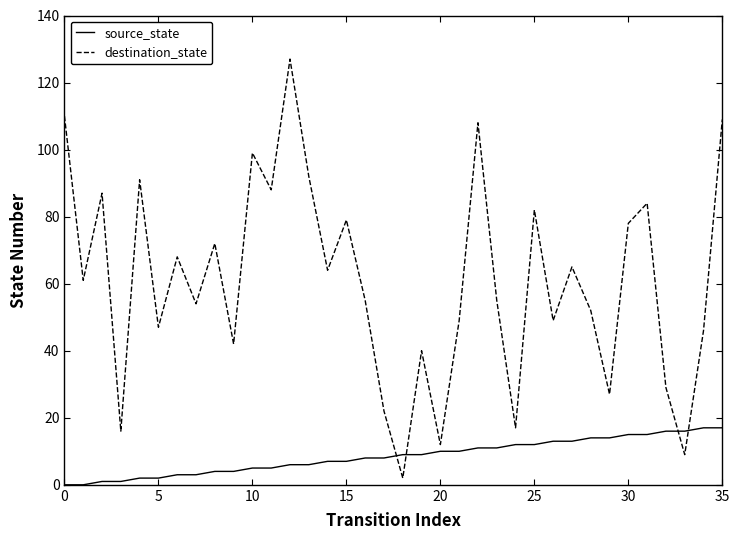

Which series has the largest range (max minus min)?

destination_state